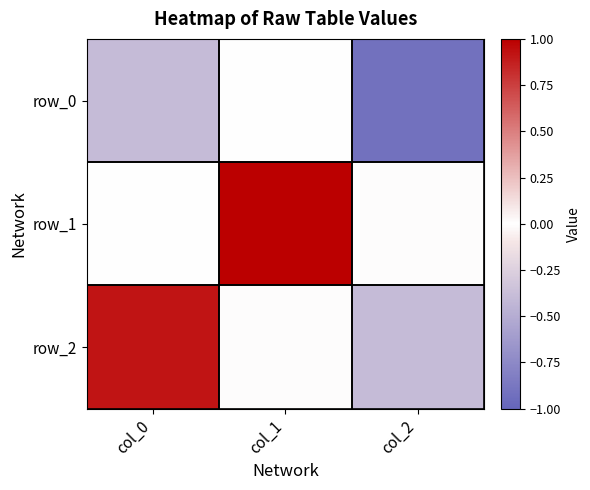

Rank the categories by row_2 value from lowest to highest.

col_2, col_1, col_0